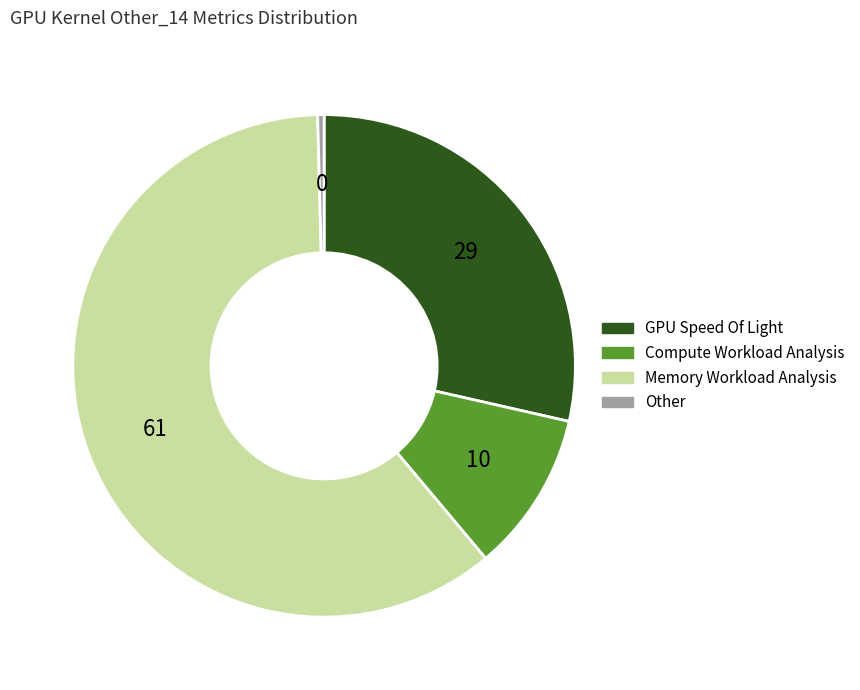

How many slices are in this pie chart?

4